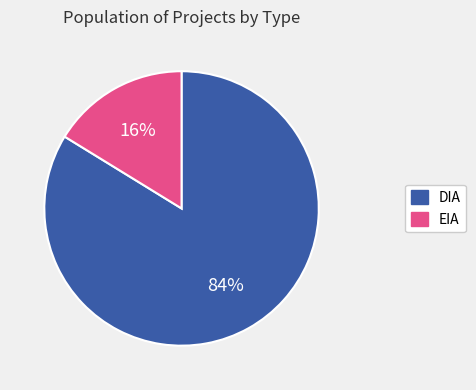

What is the ratio of the value at DIA to the value at EIA?

5.2